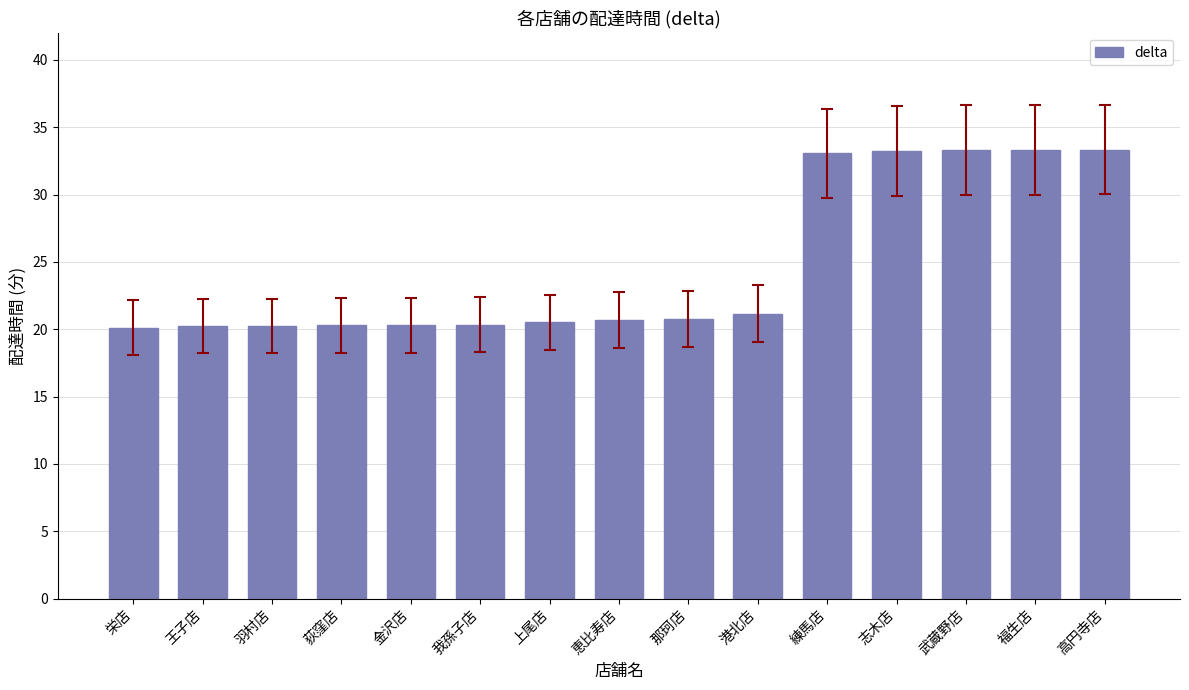

Are the bars grouped side by side (vs. stacked)?

No